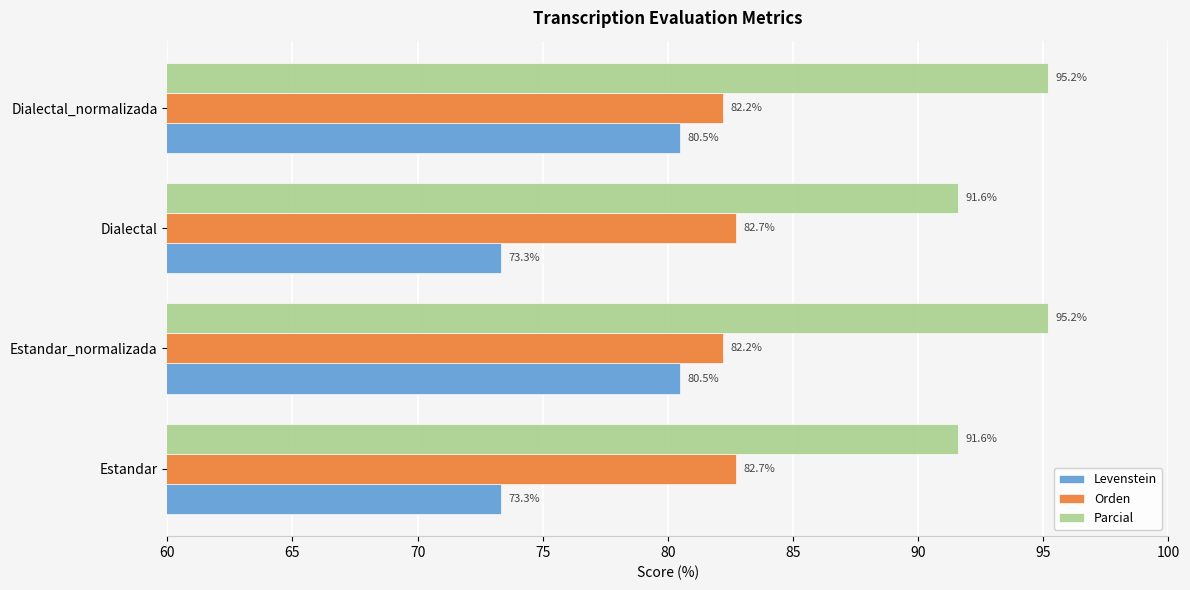

What is the sum of all Levenstein values?

307.6